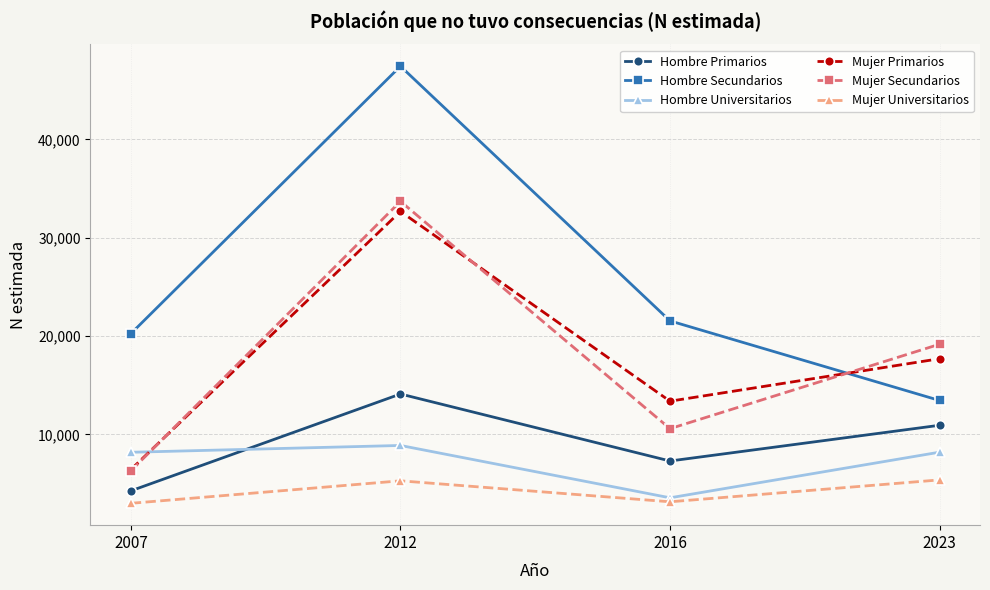

Rank the categories by Mujer Secundarios value from lowest to highest.

2007, 2016, 2023, 2012